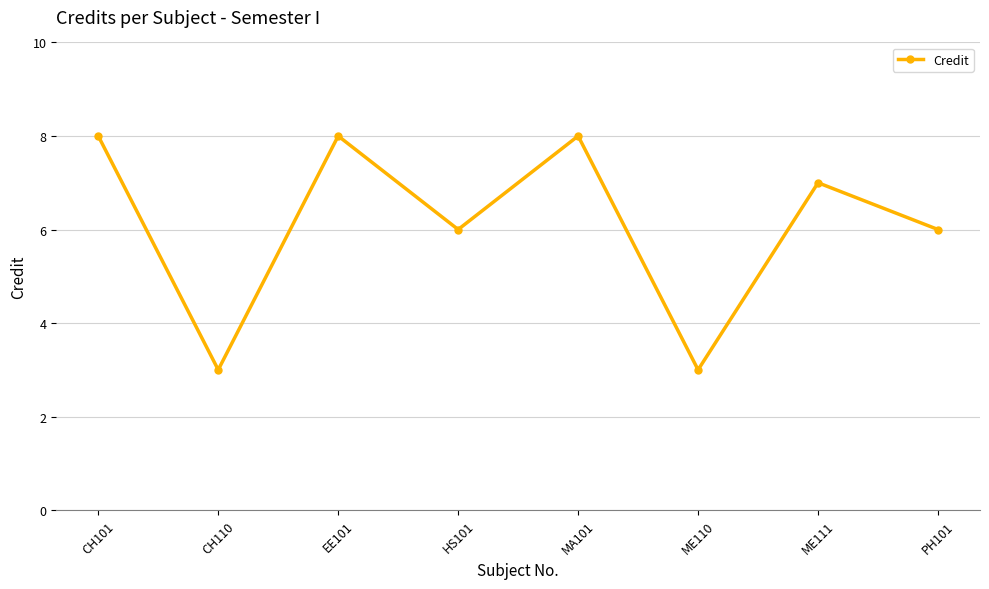

The value at CH101 is 8. True or false?

True